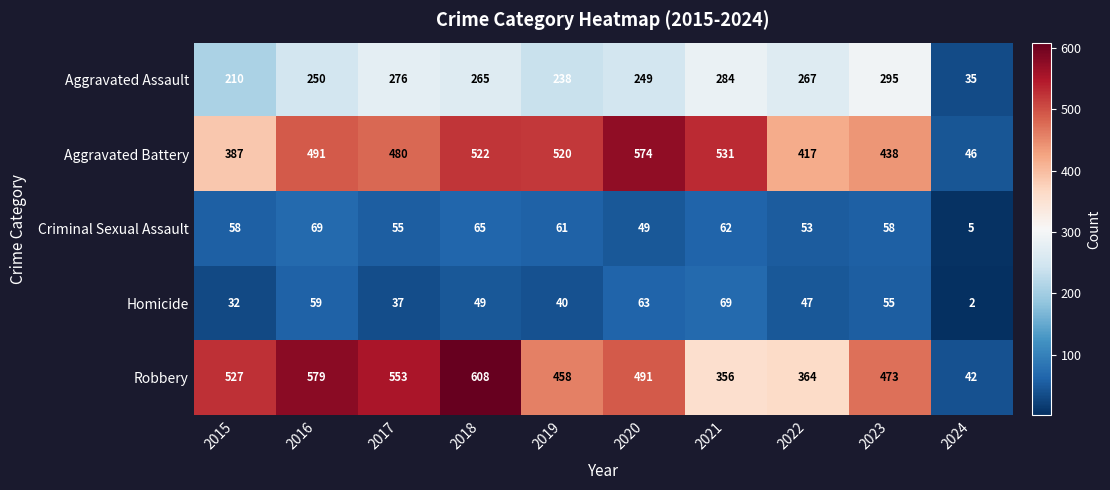

What is the difference between the second highest and minimum values in the Robbery series?

537